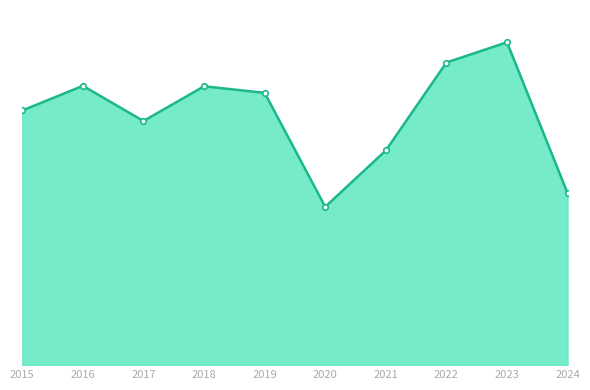

Is this an area chart (filled region under the line)?

Yes